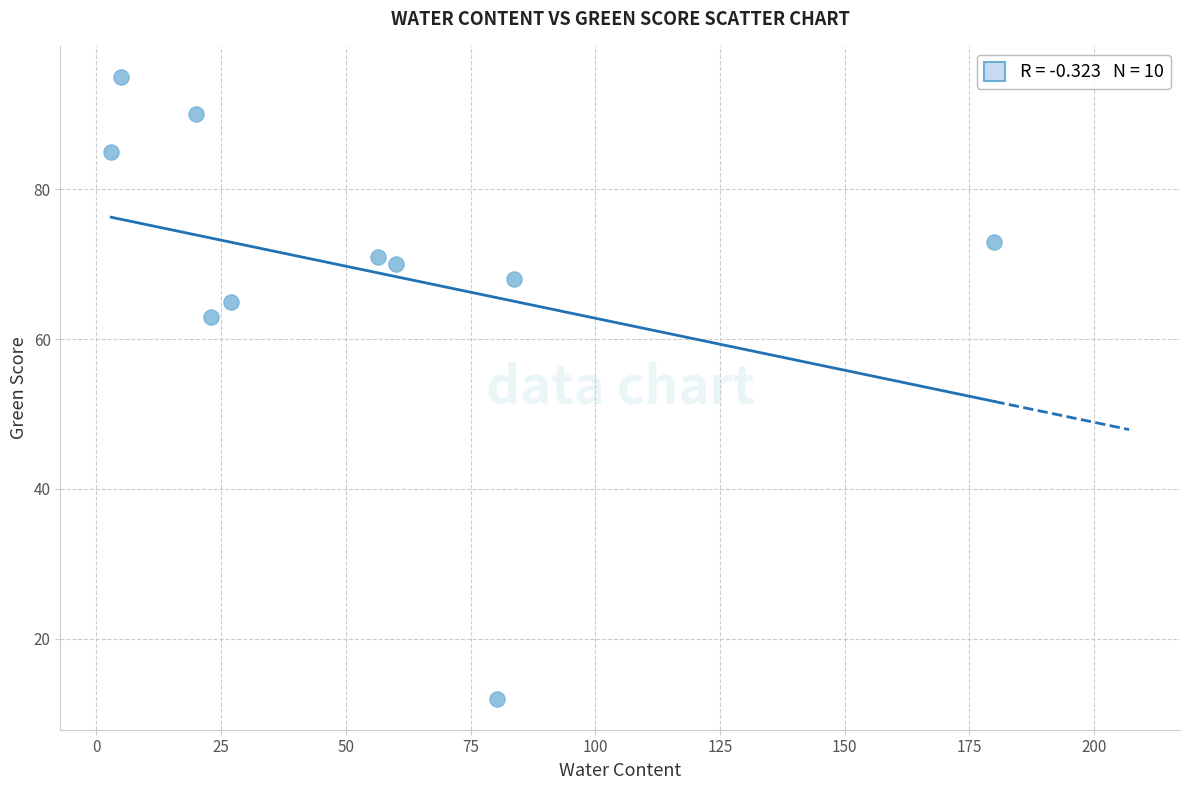

What is the range of Y values (max minus min)?

83